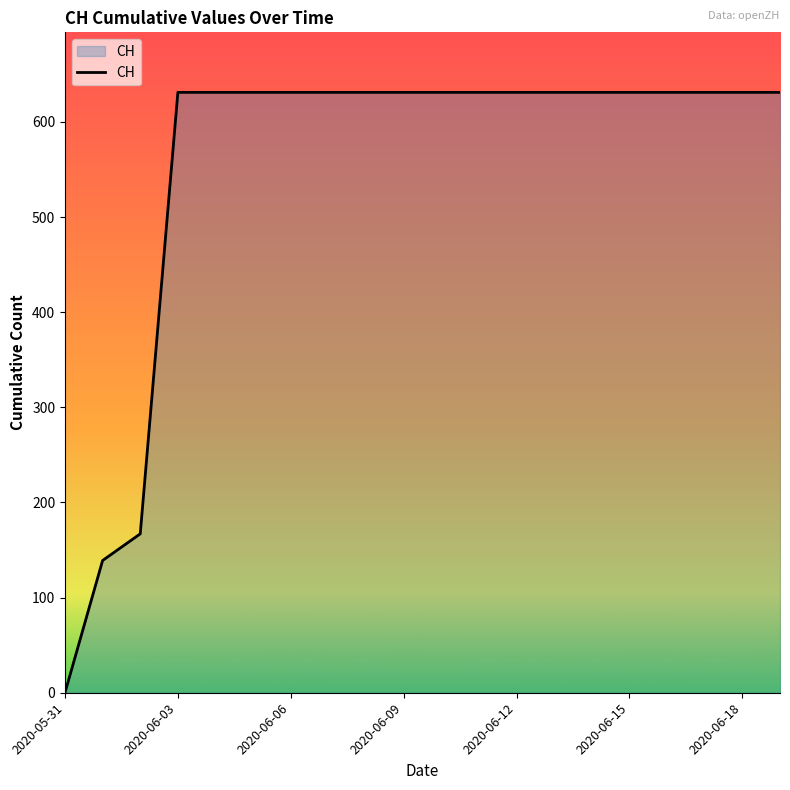

What is the difference between the maximum and minimum values?

631